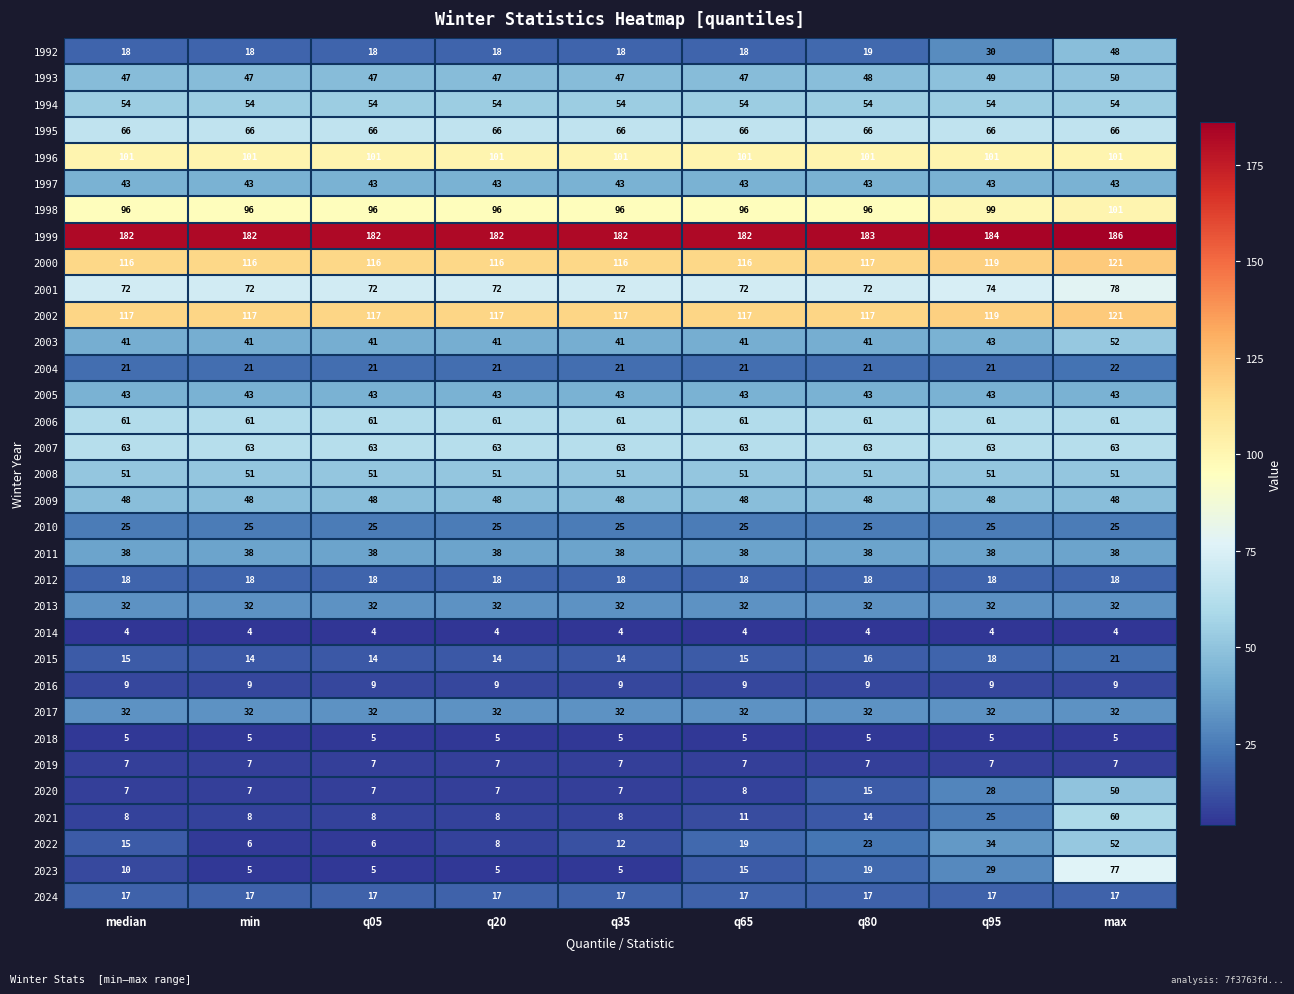

What is the maximum value shown in the chart?

186